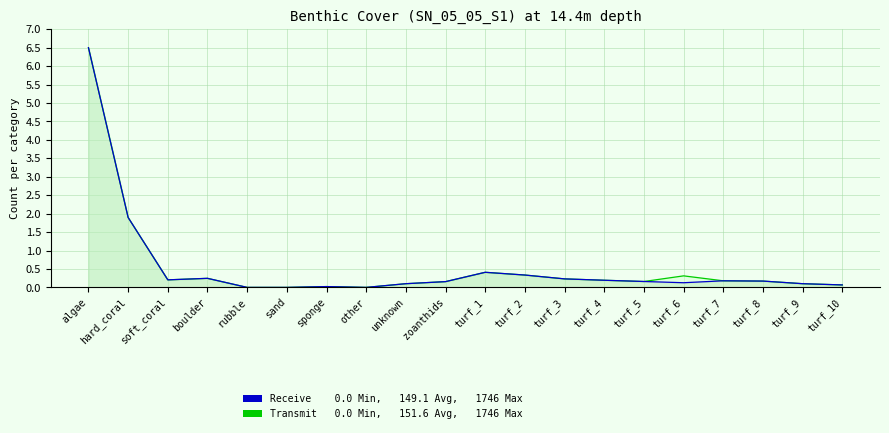

At which label does Receive reach its peak?

algae